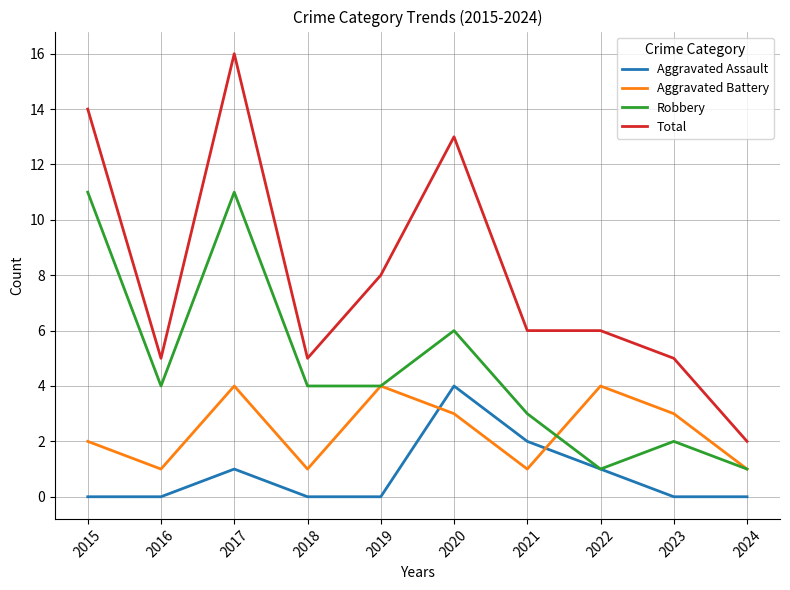

List the series in order of their overall mean, highest first.

Total, Robbery, Aggravated Battery, Aggravated Assault